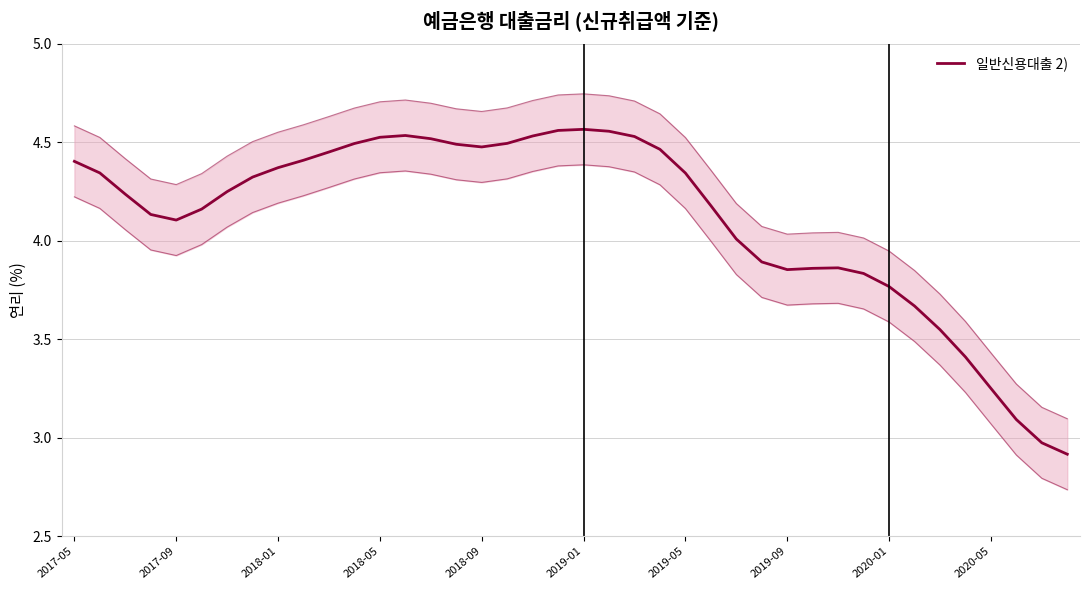

How many lines are shown in the chart?

1